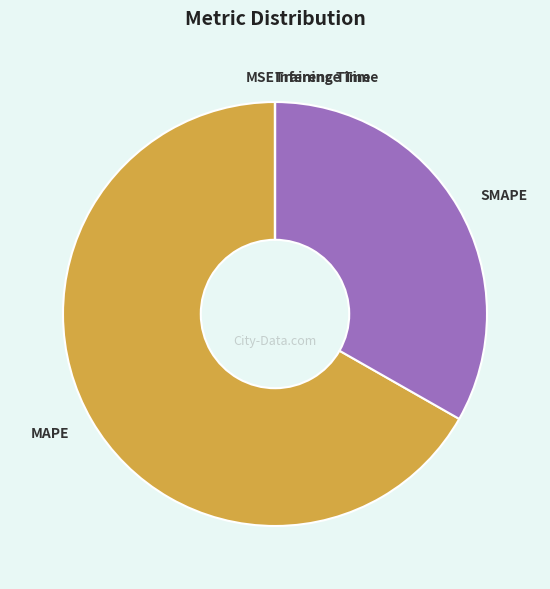

Which category has the biggest portion of the pie?

MAPE